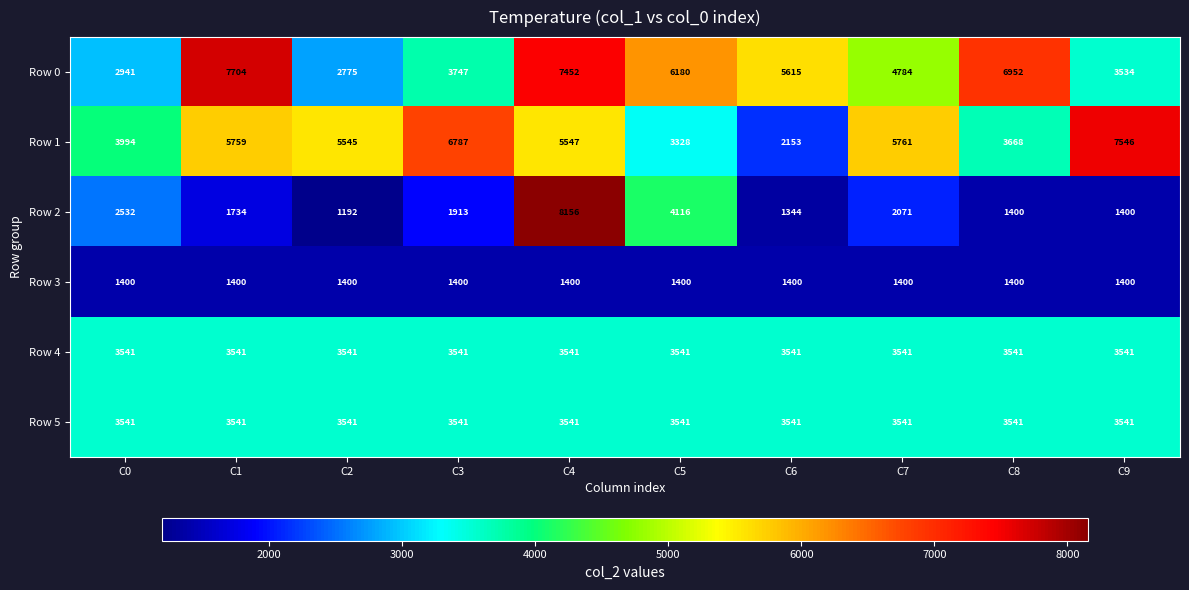

What is the sum of all Row 5 values?

35410